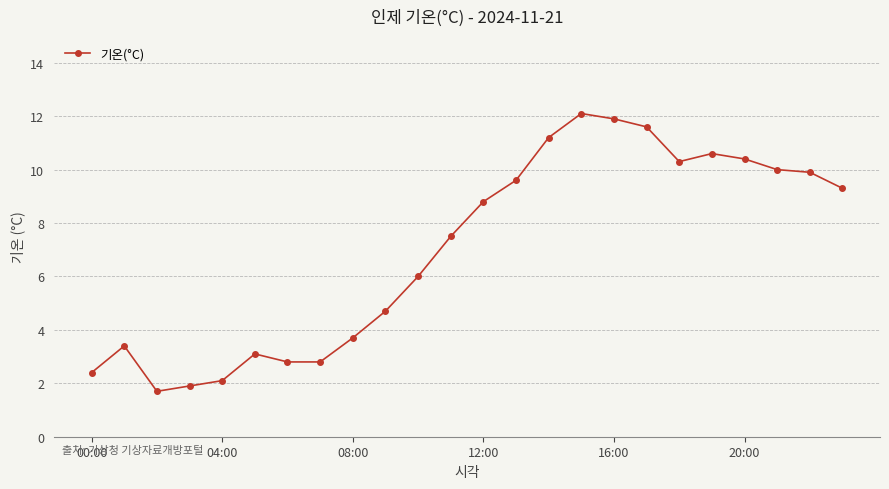

What is the smallest value displayed?

1.7